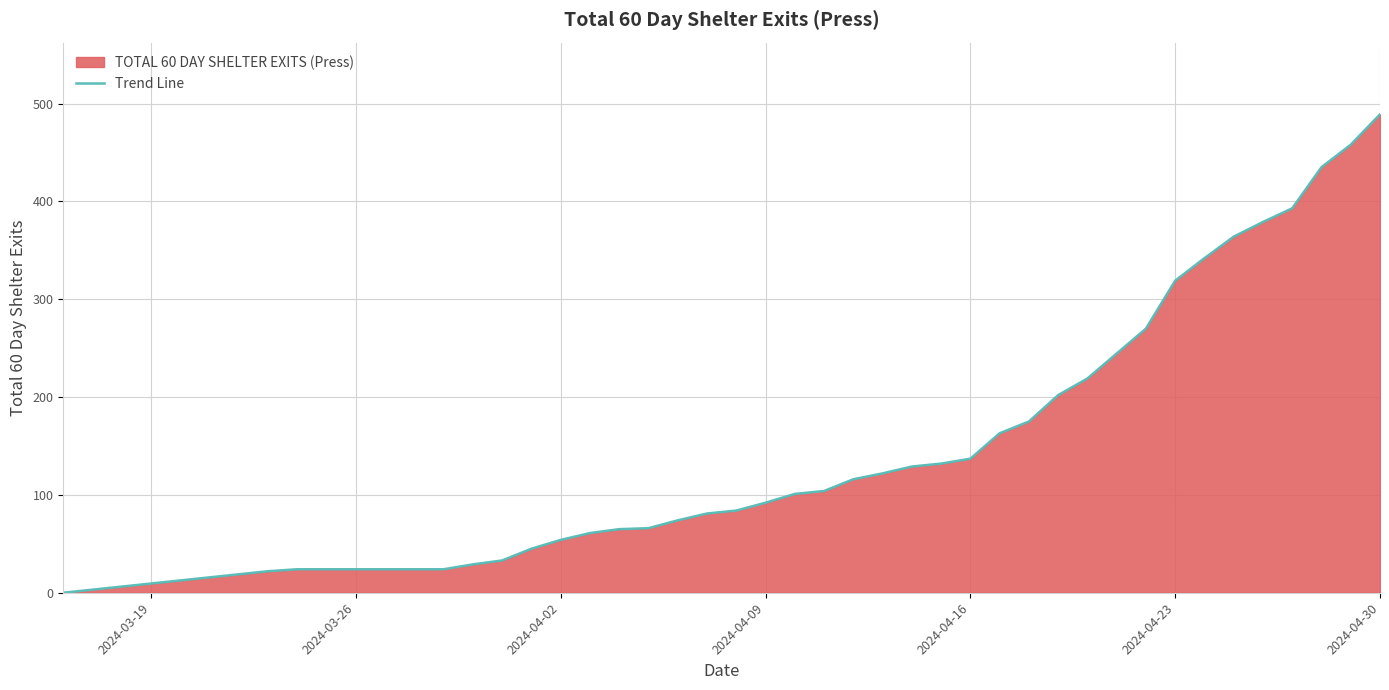

Reading left to right, transcribe all the data shown in this chart.

0	22	24	24	24	24	24	24	29	33	45	54	61	65	66	74	81	84	92	101	104	116	122	129	132	137	163	175	202	219	270	319	342	364	379	393	435	458	489